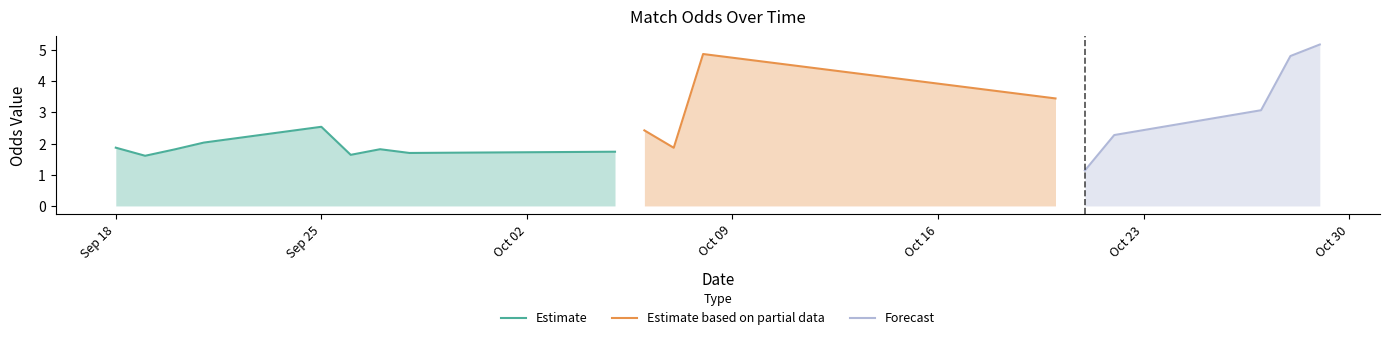

Which category has the highest value in the Estimate series?

Sep 25